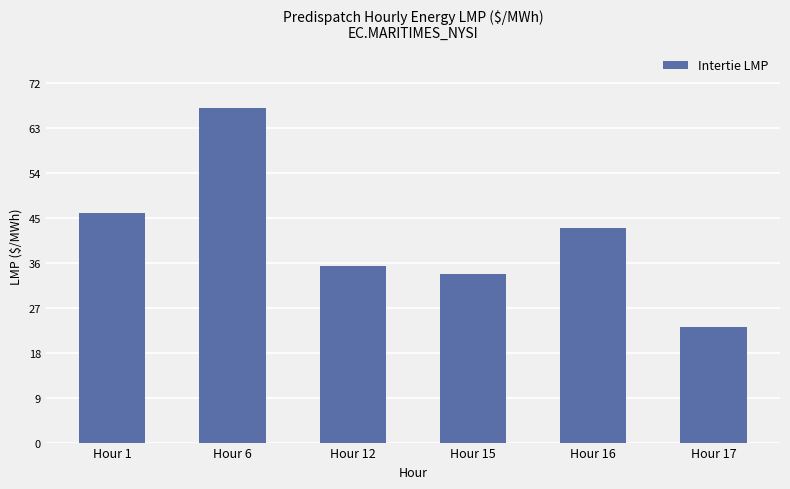

List the labels in order of value, largest first.

Hour 6, Hour 1, Hour 16, Hour 12, Hour 15, Hour 17